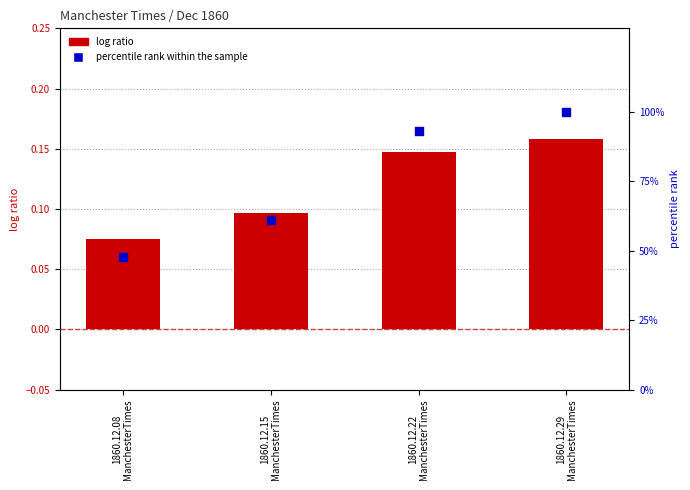

At how many categories does at least one series exceed 20?

4